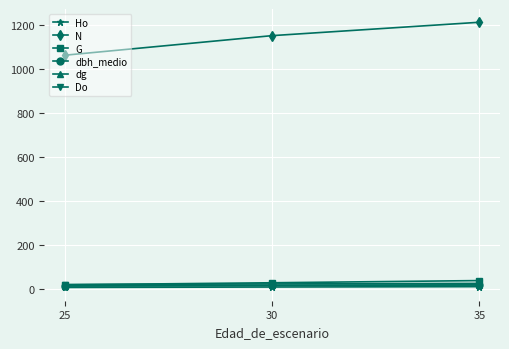

What is the value of the dg point at the 3rd from the left?

20.5